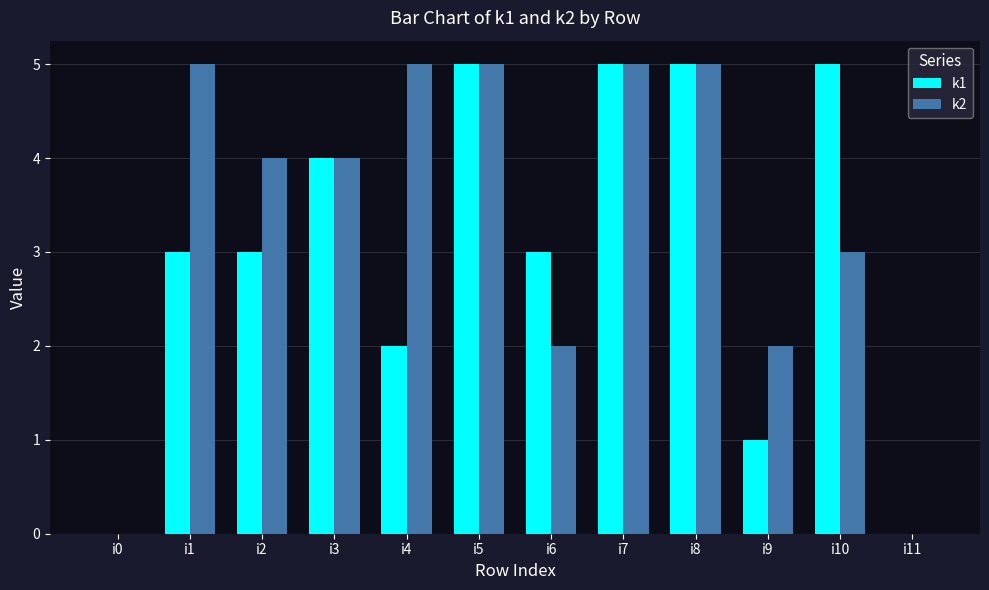

What is the maximum value shown in the chart?

5